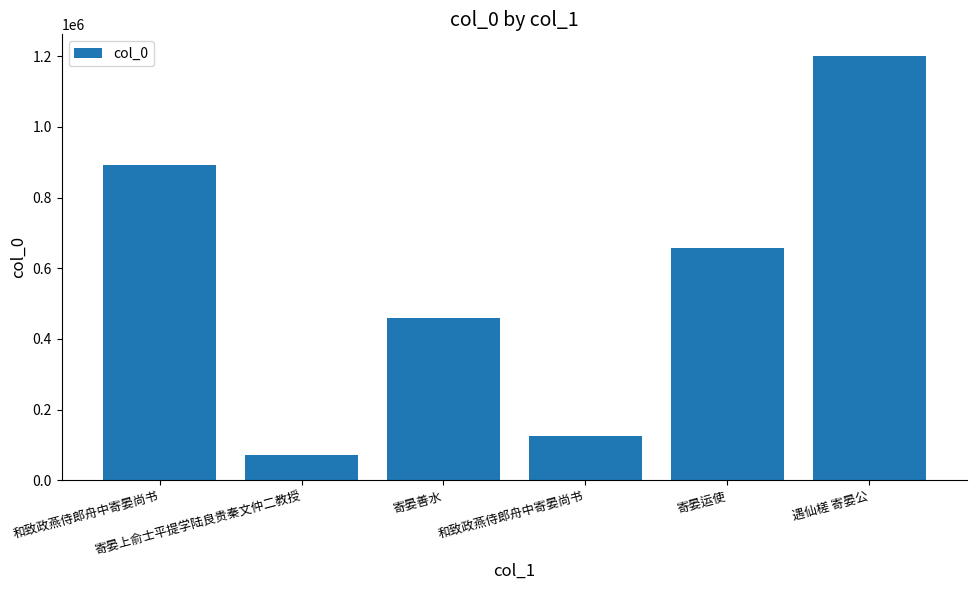

Is it true that the value at 遇仙槎 寄晏公 is 271343?

False